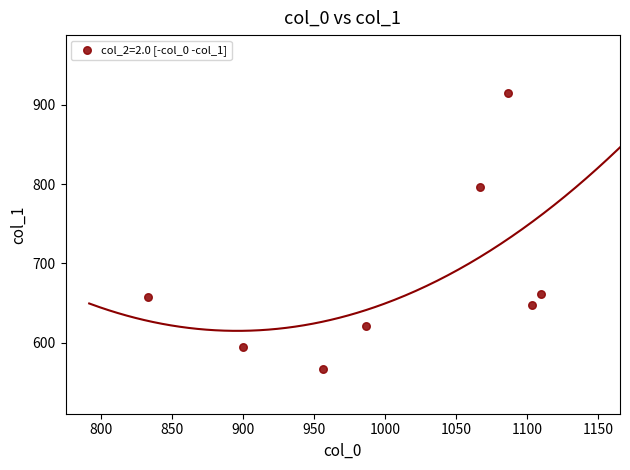

What is the average Y value?

682.6